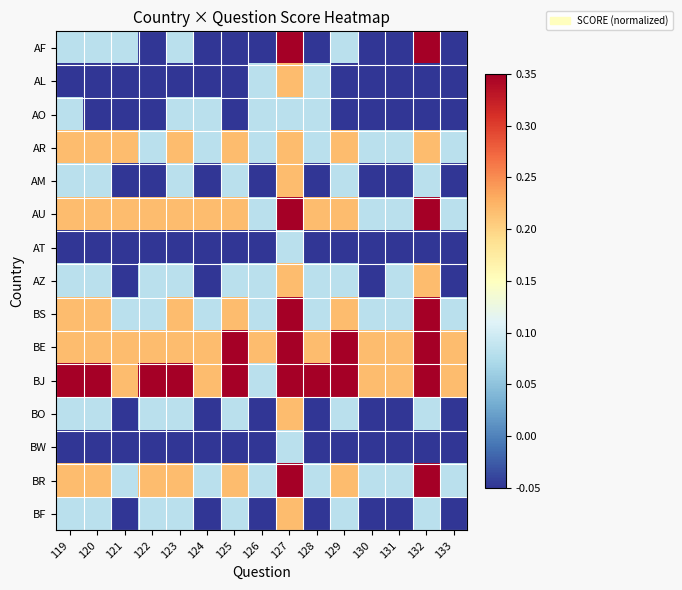

Between 119 and 132, which is larger?

132